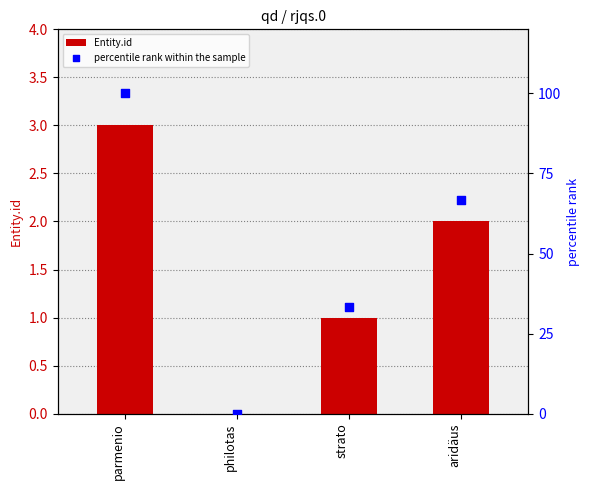

What are all the series names shown in the legend?

Entity.id, percentile rank within the sample